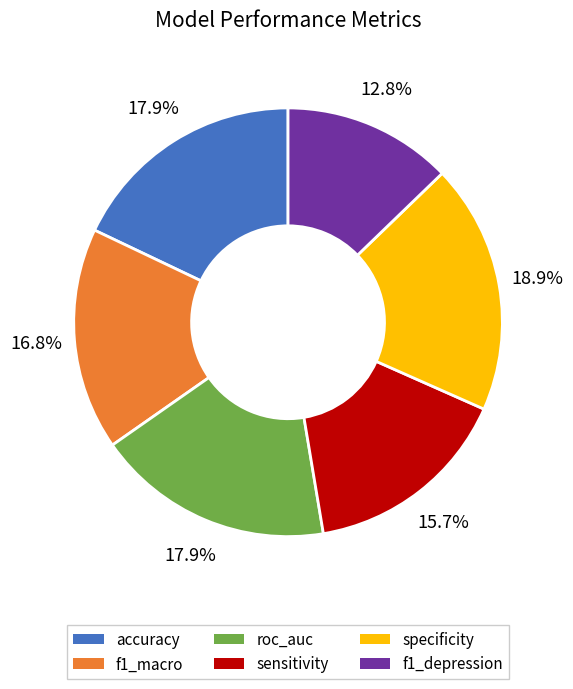

Which category has the biggest portion of the pie?

specificity